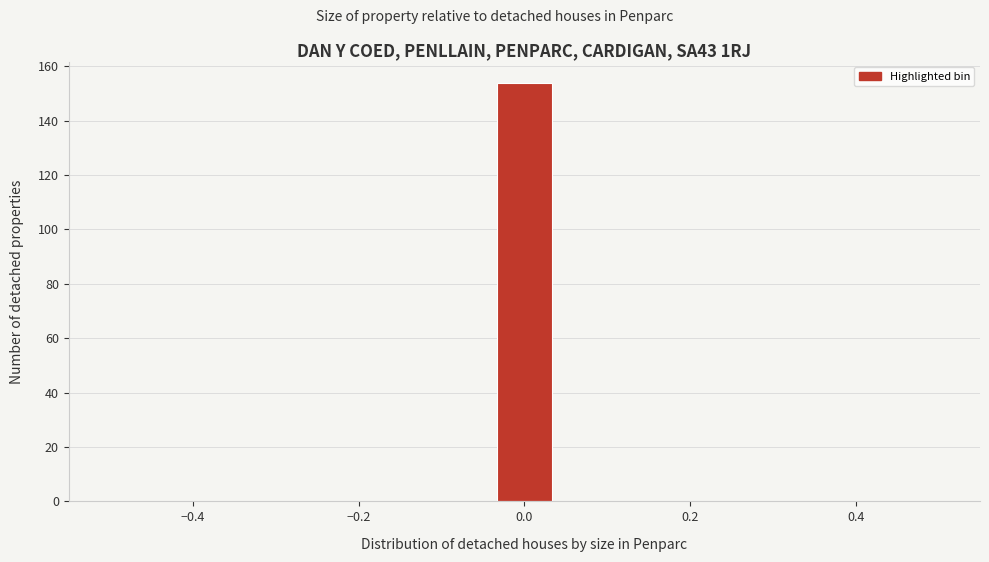

Around what value on the x-axis is the tallest bar? Give the approximate position of its centre, as read against the axis.

0.00